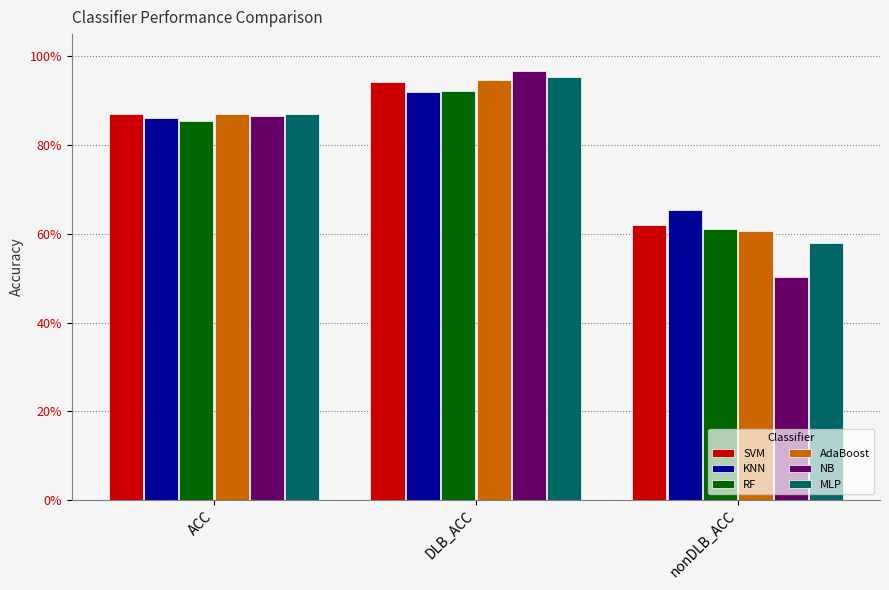

What is the sum of the KNN values at ACC and DLB_ACC?

1.8